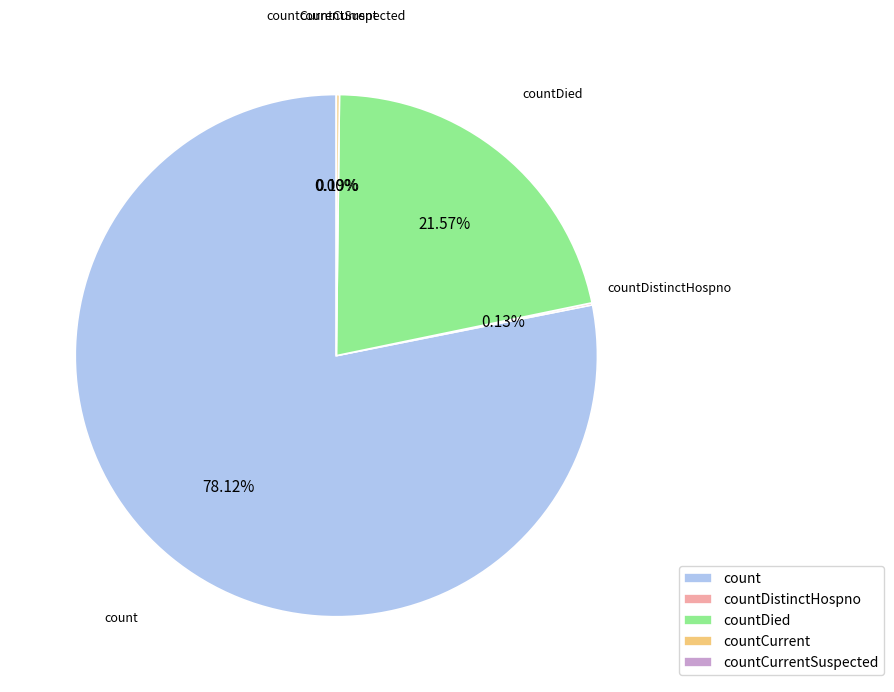

How many segments does this pie chart have?

5